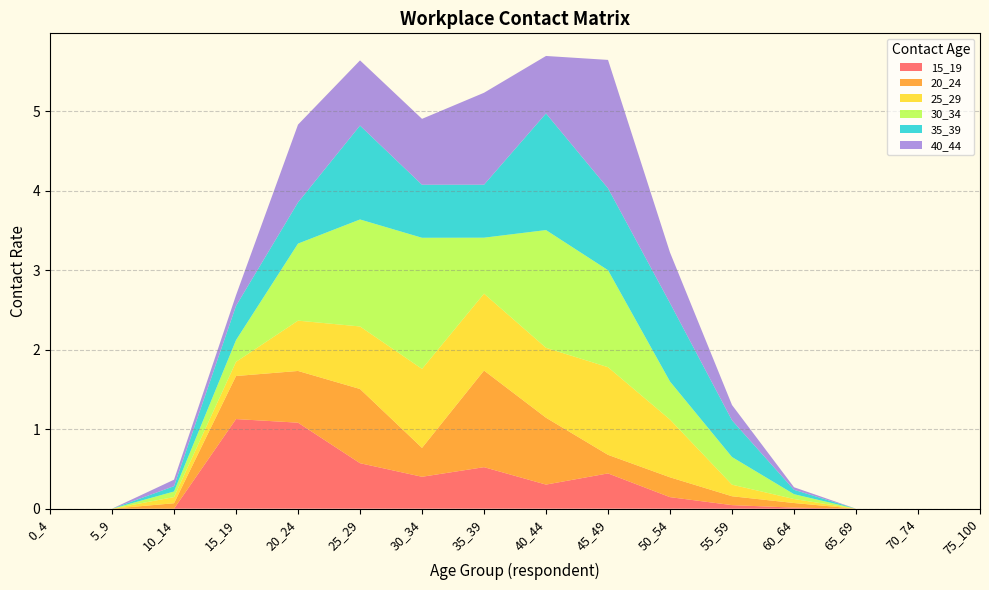

Reading left to right, what are all the values shown in this chart?

15_19: 0_4=0.0	5_9=0.0	10_14=0.0	15_19=1.1	20_24=1.1	25_29=0.6	30_34=0.4	35_39=0.5	40_44=0.3	45_49=0.4	50_54=0.1	55_59=0.0	60_64=0.0	65_69=0.0	70_74=0.0	75_100=0.0
20_24: 0_4=0.0	5_9=0.0	10_14=0.1	15_19=0.5	20_24=0.7	25_29=0.9	30_34=0.4	35_39=1.2	40_44=0.8	45_49=0.2	50_54=0.2	55_59=0.1	60_64=0.1	65_69=0.0	70_74=0.0	75_100=0.0
25_29: 0_4=0.0	5_9=0.0	10_14=0.1	15_19=0.2	20_24=0.6	25_29=0.8	30_34=1.0	35_39=1.0	40_44=0.9	45_49=1.1	50_54=0.7	55_59=0.1	60_64=0.1	65_69=0.0	70_74=0.0	75_100=0.0
30_34: 0_4=0.0	5_9=0.0	10_14=0.1	15_19=0.3	20_24=1.0	25_29=1.3	30_34=1.6	35_39=0.7	40_44=1.5	45_49=1.2	50_54=0.5	55_59=0.3	60_64=0.1	65_69=0.0	70_74=0.0	75_100=0.0
35_39: 0_4=0.0	5_9=0.0	10_14=0.1	15_19=0.4	20_24=0.5	25_29=1.2	30_34=0.7	35_39=0.7	40_44=1.5	45_49=1.0	50_54=1.0	55_59=0.5	60_64=0.1	65_69=0.0	70_74=0.0	75_100=0.0
40_44: 0_4=0.0	5_9=0.0	10_14=0.1	15_19=0.1	20_24=1.0	25_29=0.8	30_34=0.8	35_39=1.2	40_44=0.7	45_49=1.6	50_54=0.6	55_59=0.2	60_64=0.0	65_69=0.0	70_74=0.0	75_100=0.0